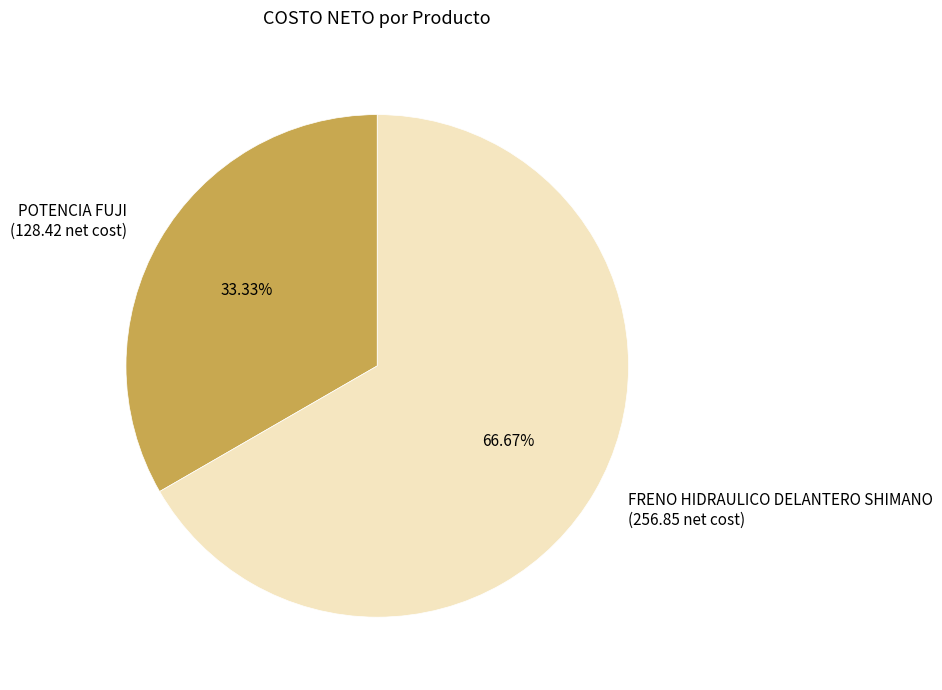

Is there any slice that represents more than half of the pie?

Yes